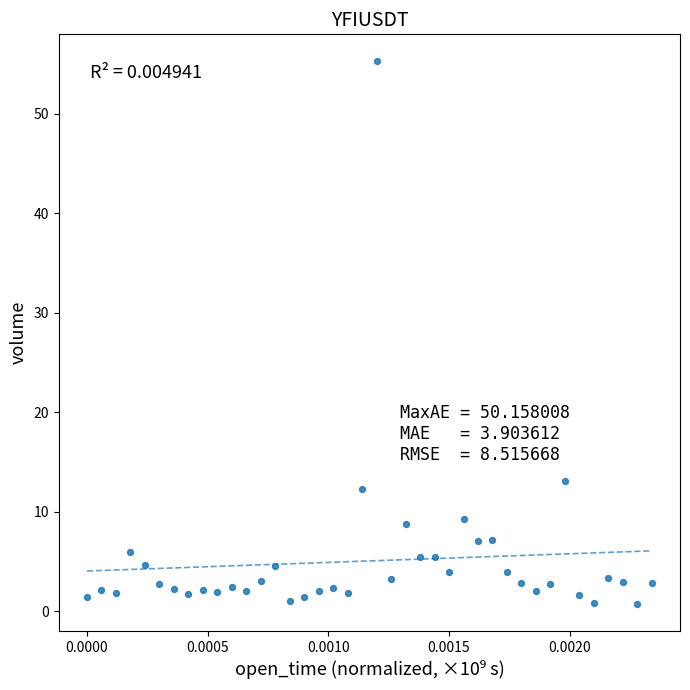

What Y value in the scatter plot is closest to 28?

13.2